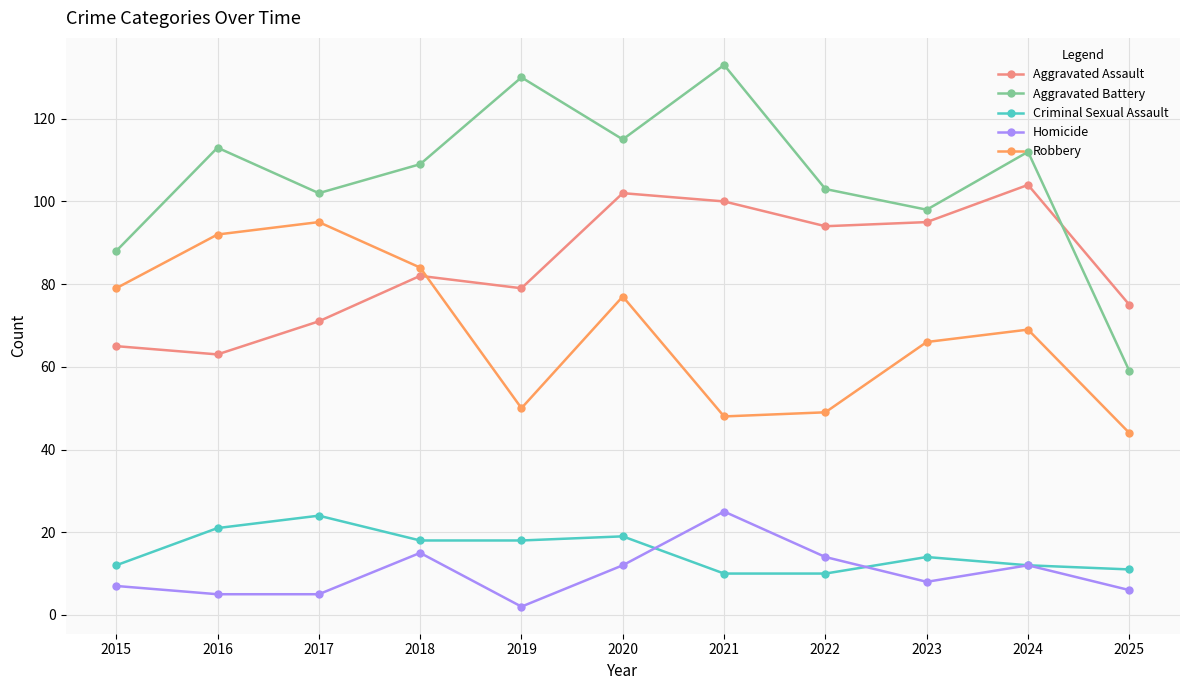

Is this an area chart (filled region under the line)?

No